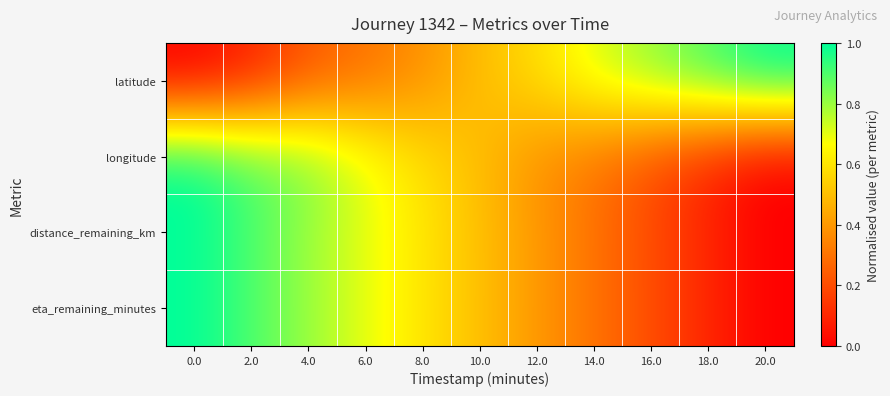

Reading left to right, what are all the values shown in this chart?

latitude: 0.0=0.0	2.0=0.1	4.0=0.2	6.0=0.3	8.0=0.4	10.0=0.5	12.0=0.6	14.0=0.7	16.0=0.8	18.0=0.9	20.0=1.0
longitude: 0.0=1.0	2.0=0.9	4.0=0.8	6.0=0.7	8.0=0.6	10.0=0.5	12.0=0.4	14.0=0.3	16.0=0.2	18.0=0.1	20.0=0.0
distance_remaining_km: 0.0=1.0	2.0=0.9	4.0=0.8	6.0=0.7	8.0=0.6	10.0=0.5	12.0=0.4	14.0=0.3	16.0=0.2	18.0=0.1	20.0=0.0
eta_remaining_minutes: 0.0=1.0	2.0=0.9	4.0=0.8	6.0=0.7	8.0=0.6	10.0=0.5	12.0=0.4	14.0=0.3	16.0=0.2	18.0=0.1	20.0=0.0